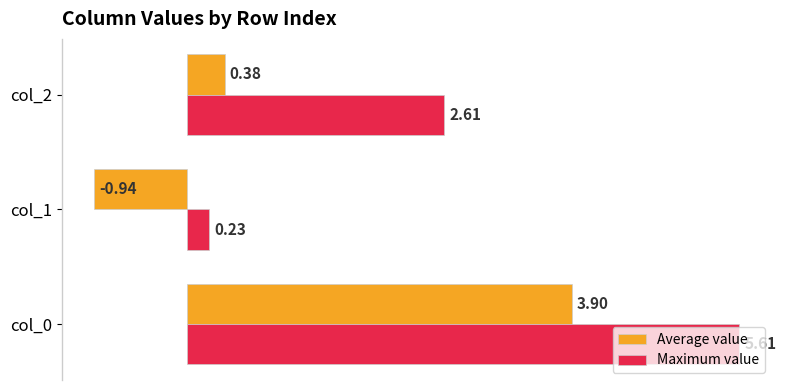

Is the value of Average value at col_0 greater than the value of Maximum value at col_1?

Yes